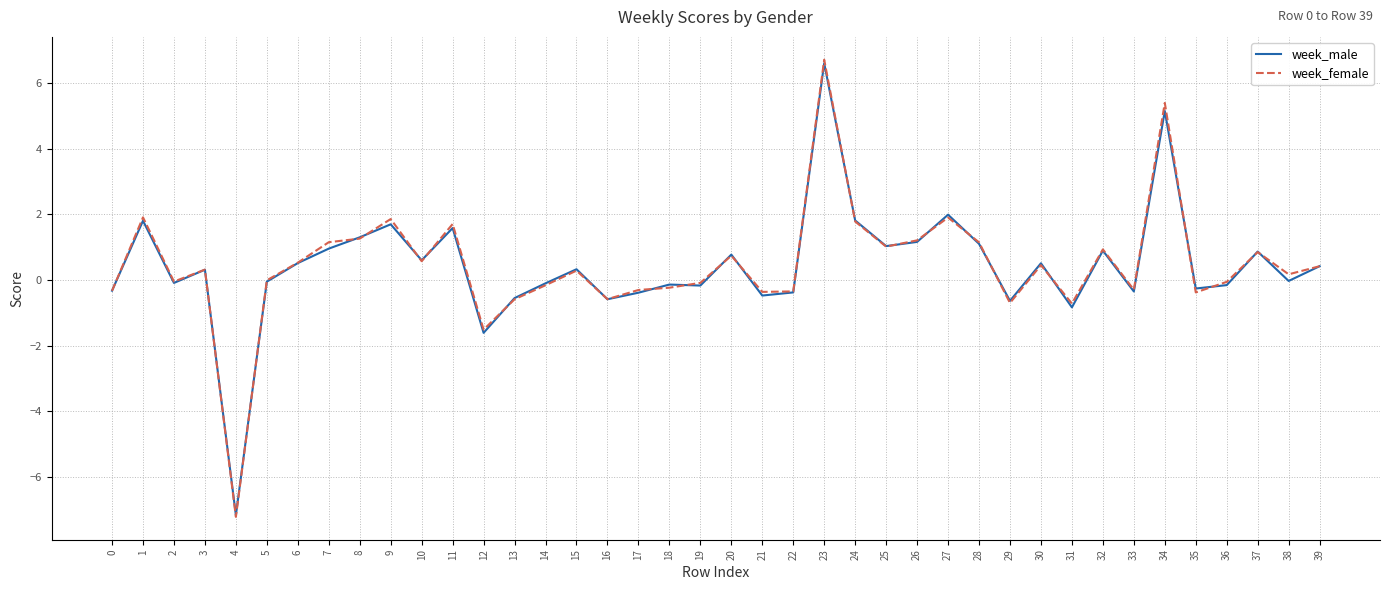

Read the week_female value at 38.

0.2